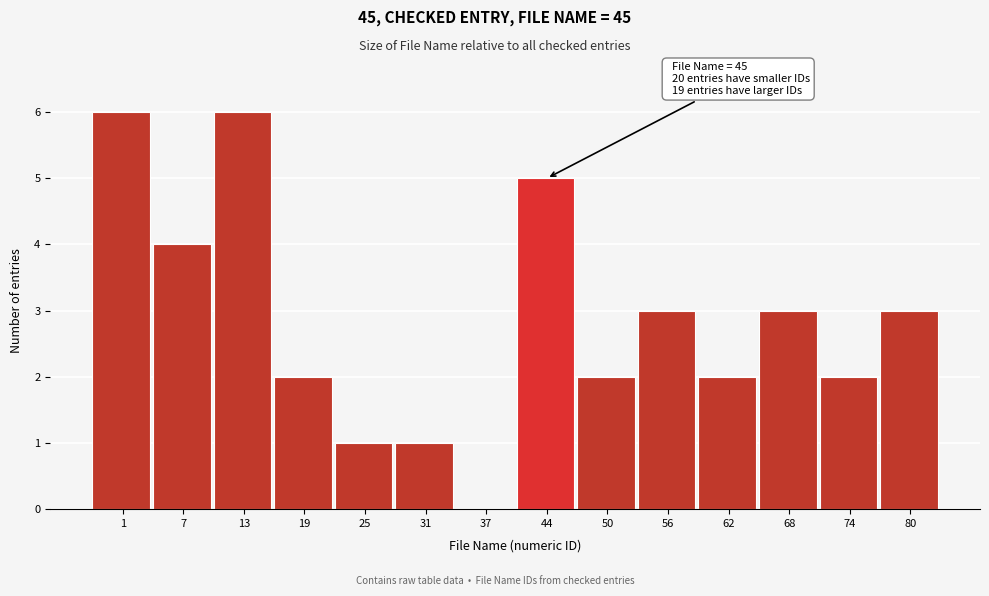

Reading right to left, extract all data points from this chart.

80=3	74=2	68=3	62=2	56=3	50=2	44=5	37=0	31=1	25=1	19=2	13=6	7=4	1=6